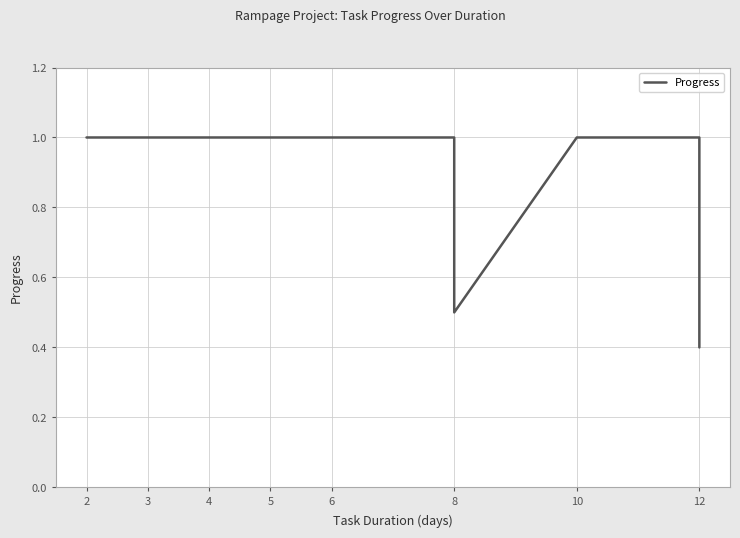

True or false: the data shows 1.0 at 4.

True